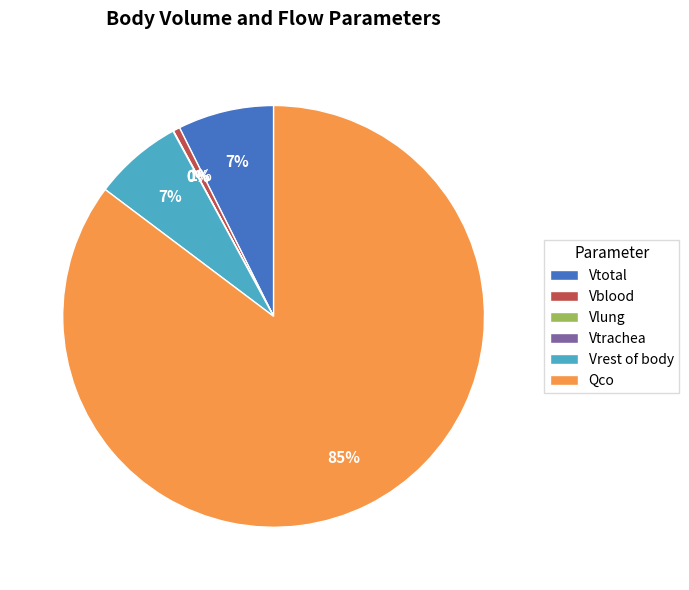

Do Vrest of body and Qco together represent more than half of the pie?

Yes